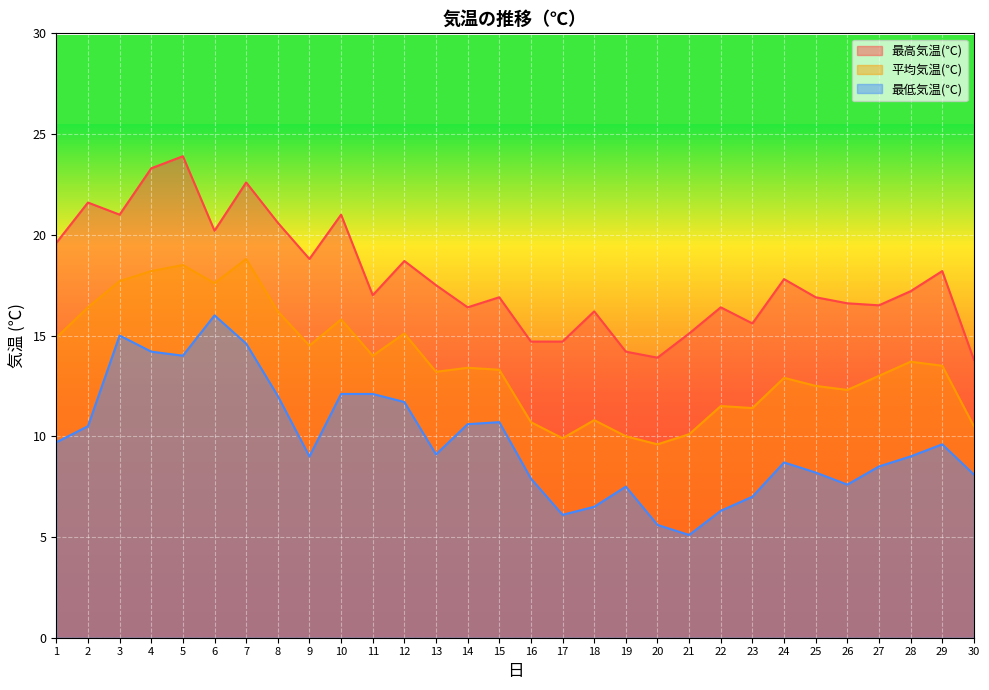

Which has a higher value, 28 or 9?

9